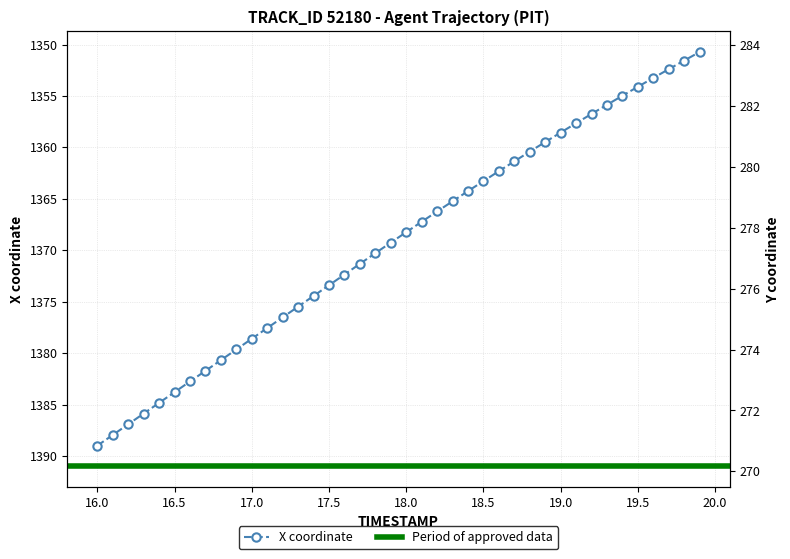

What is the highest value of the X coordinate series?

1389.0